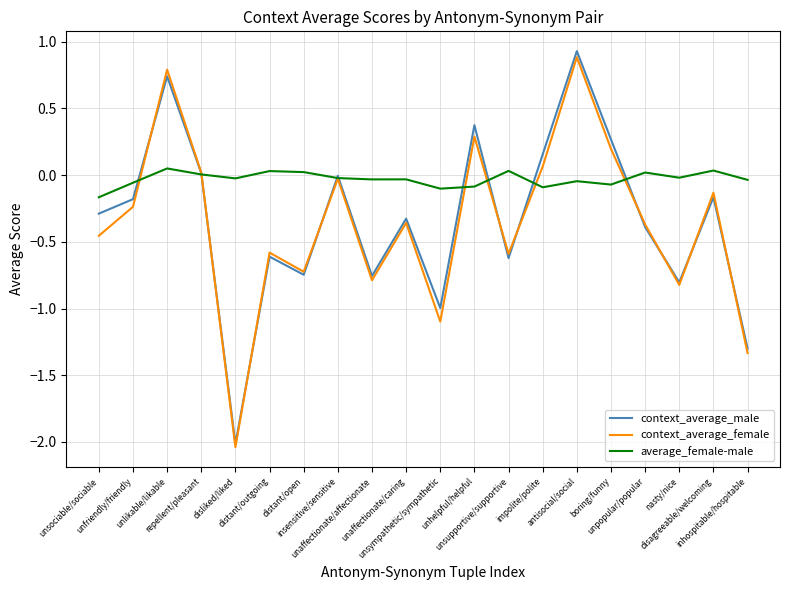

What is the greatest value displayed?

0.9